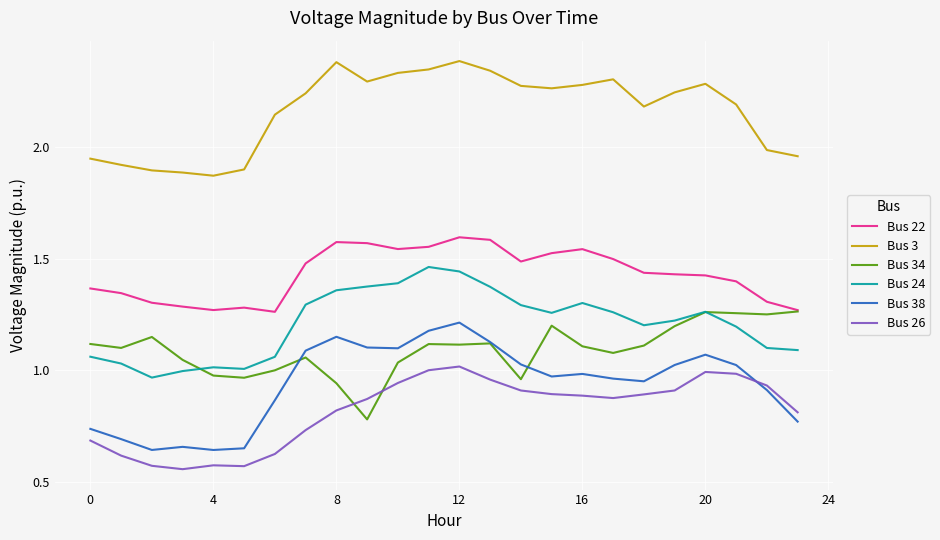

How many intersections are there between Bus 26 and Bus 34?

2